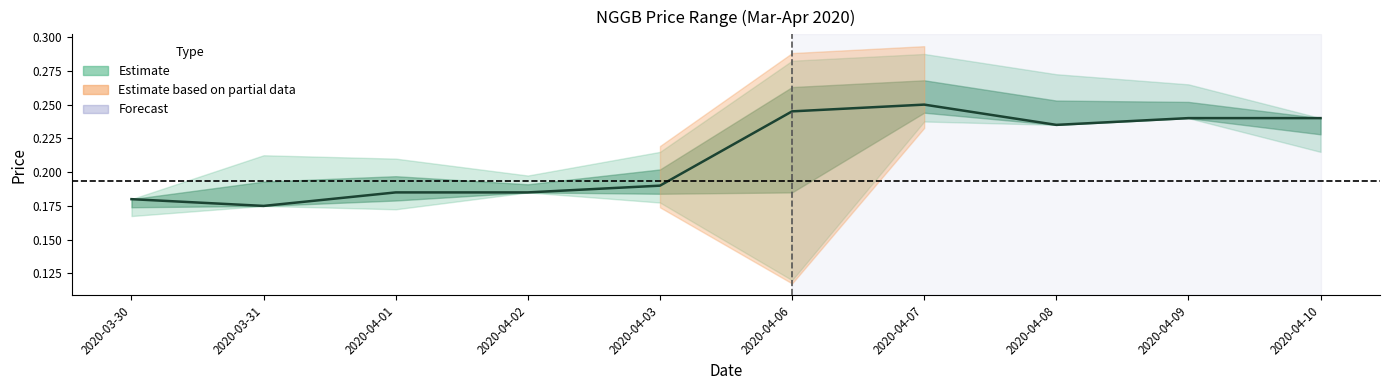

How many lines are shown in the chart?

1